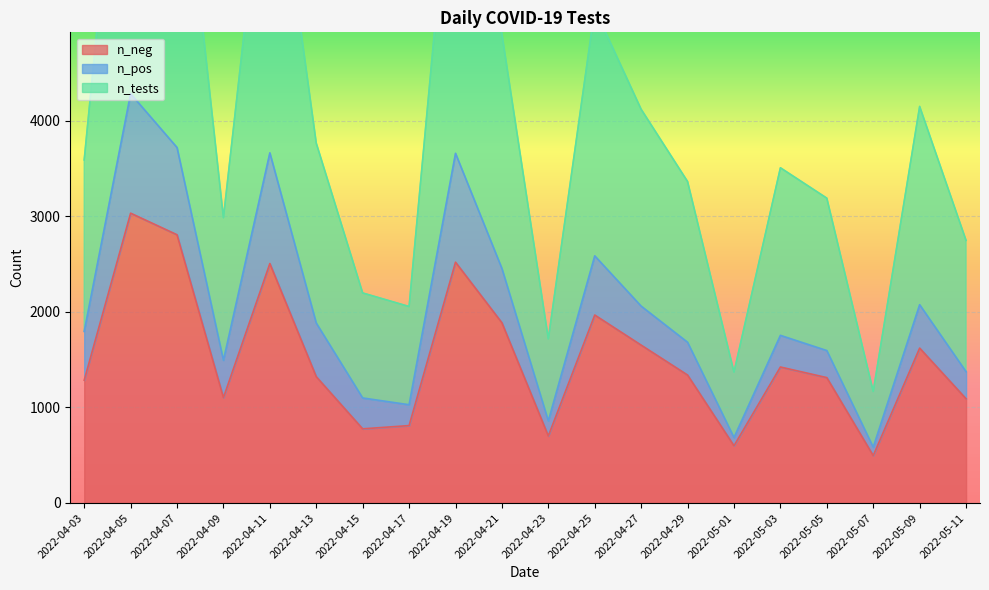

How many categories are shown in the chart?

20